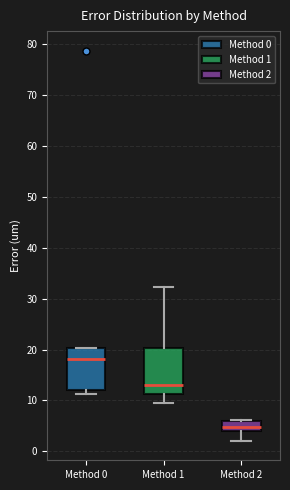

Reading left to right, transcribe this box plot: for each box, give where its median line is, the range the box spans, and where its two whiskers end, as read against the y-axis. The values are not printed on the chart, so give them approximately, as read against the axis.

Method 0: median 18, box 12 to 20, whiskers 11 to 20
Method 1: median 13, box 11 to 20, whiskers 9 to 32
Method 2: median 5, box 4 to 6, whiskers 2 to 6